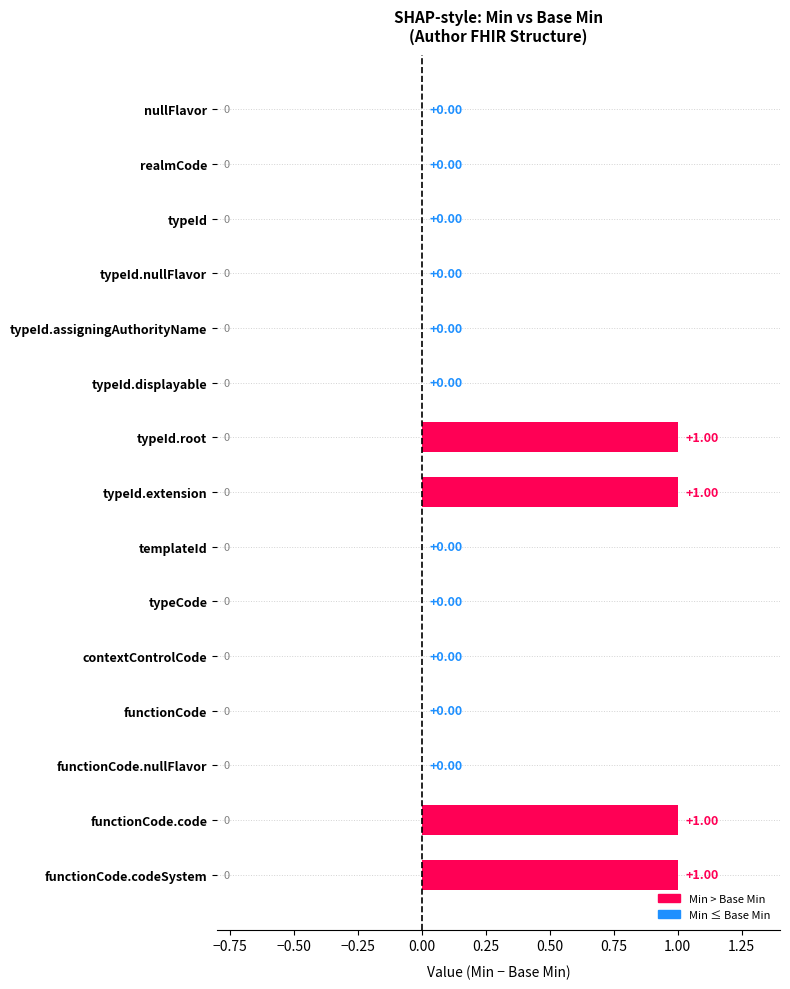

What is the sum of all values?

4